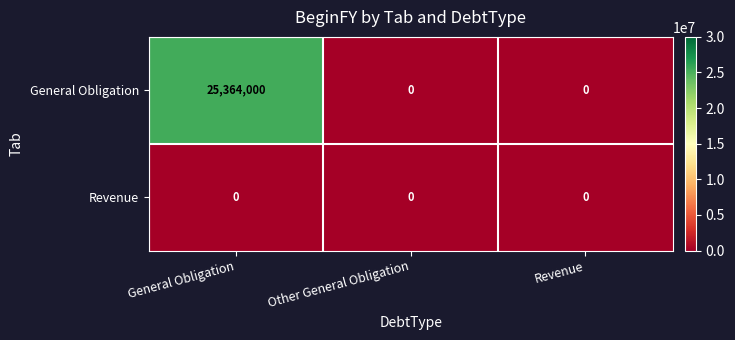

Reading left to right, transcribe all the data shown in this chart.

General Obligation: 25364000	0	0
Revenue: 0	0	0